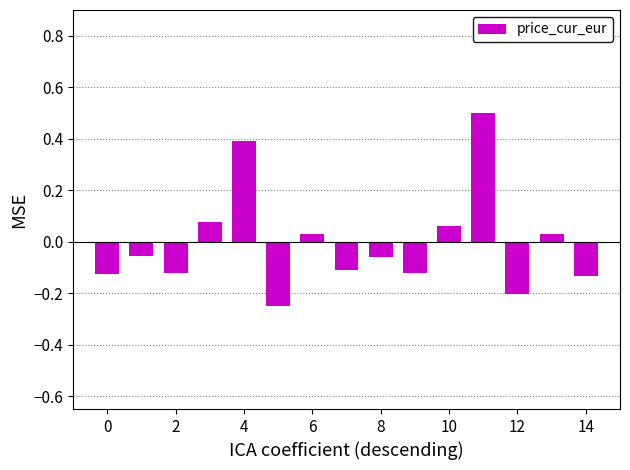

What is the maximum value shown in the chart?

0.5